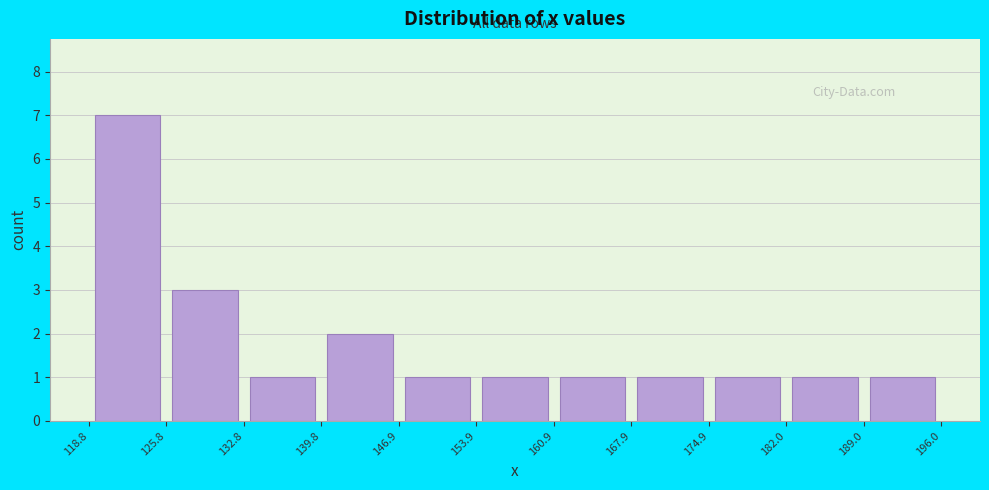

Reading left to right, transcribe this chart: for each bar, give the range it covers on the x-axis and its height. The values are not printed on the chart, so give them approximately, as read against the axis.

118.8 to 125.8: 7
125.8 to 132.8: 3
132.8 to 139.8: 1
139.8 to 146.9: 2
146.9 to 153.9: 1
153.9 to 160.9: 1
160.9 to 167.9: 1
167.9 to 174.9: 1
174.9 to 182.0: 1
182.0 to 189.0: 1
189.0 to 196.0: 1